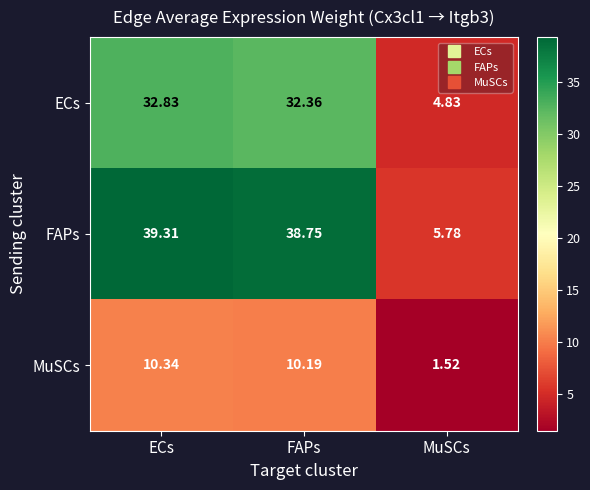

At how many categories does at least one series exceed 11?

2